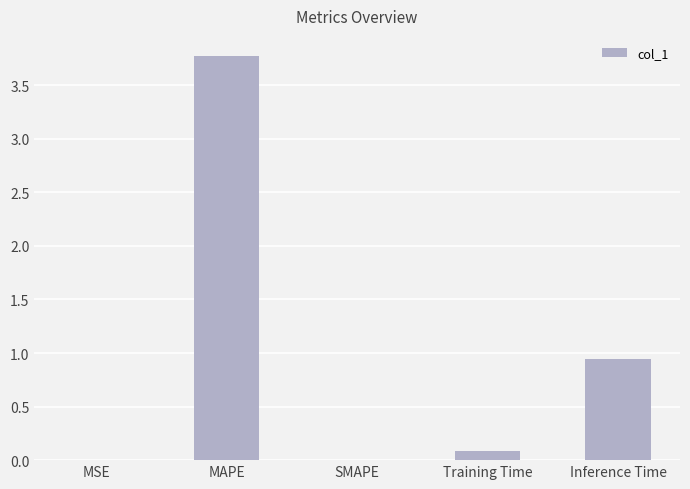

The value at Inference Time is 0.4. True or false?

False